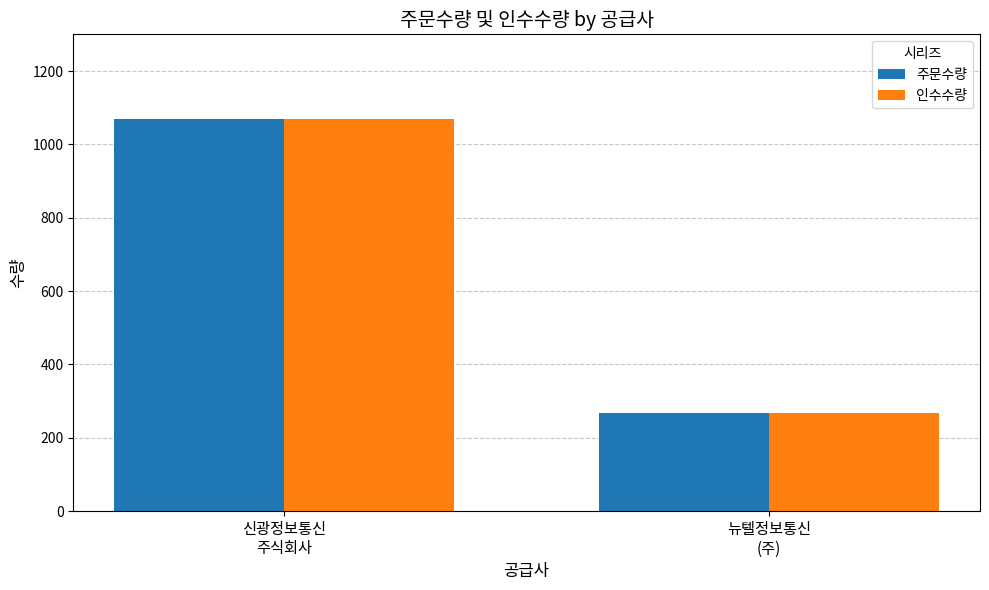

Reading left to right, list all the values displayed in this chart.

주문수량: 1069	267
인수수량: 1069	267